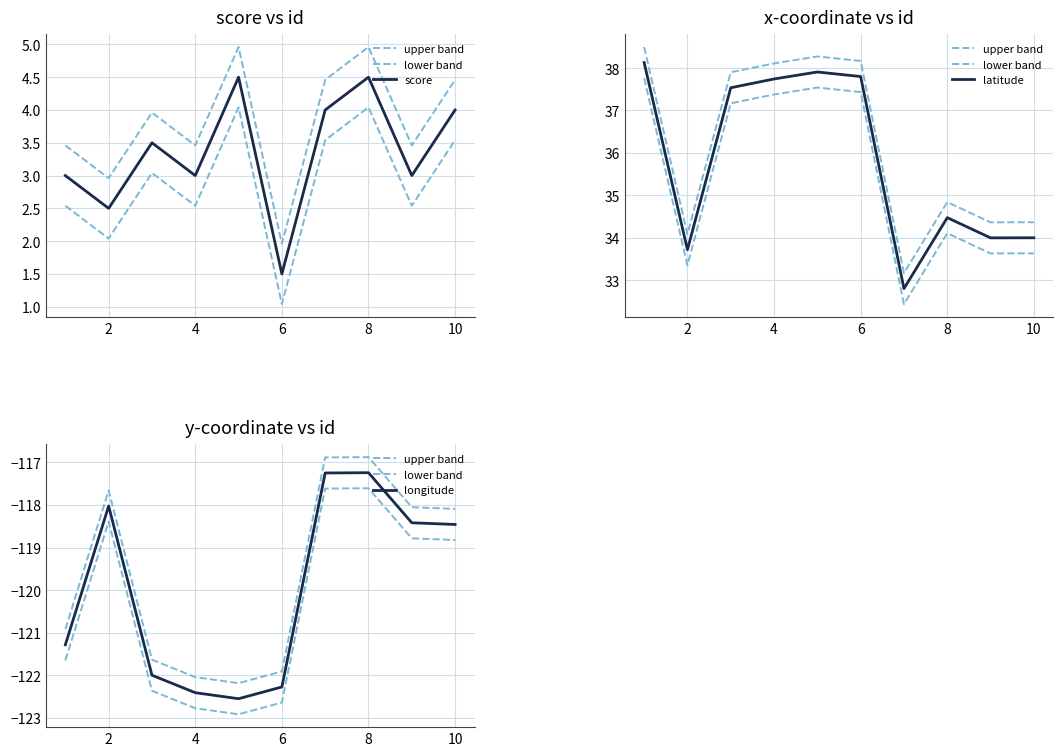

Reading left to right, transcribe all the data shown in this chart.

upper band: -120.9	-117.7	-121.6	-122.0	-122.2	-121.9	-116.9	-116.9	-118.1	-118.1
lower band: -121.6	-118.4	-122.4	-122.8	-122.9	-122.6	-117.6	-117.6	-118.8	-118.8
score: 3.0	2.5	3.5	3.0	4.5	1.5	4.0	4.5	3.0	4.0
latitude: 38.1	33.7	37.5	37.7	37.9	37.8	32.8	34.5	34.0	34.0
longitude: -121.3	-118.0	-122.0	-122.4	-122.5	-122.3	-117.2	-117.2	-118.4	-118.5